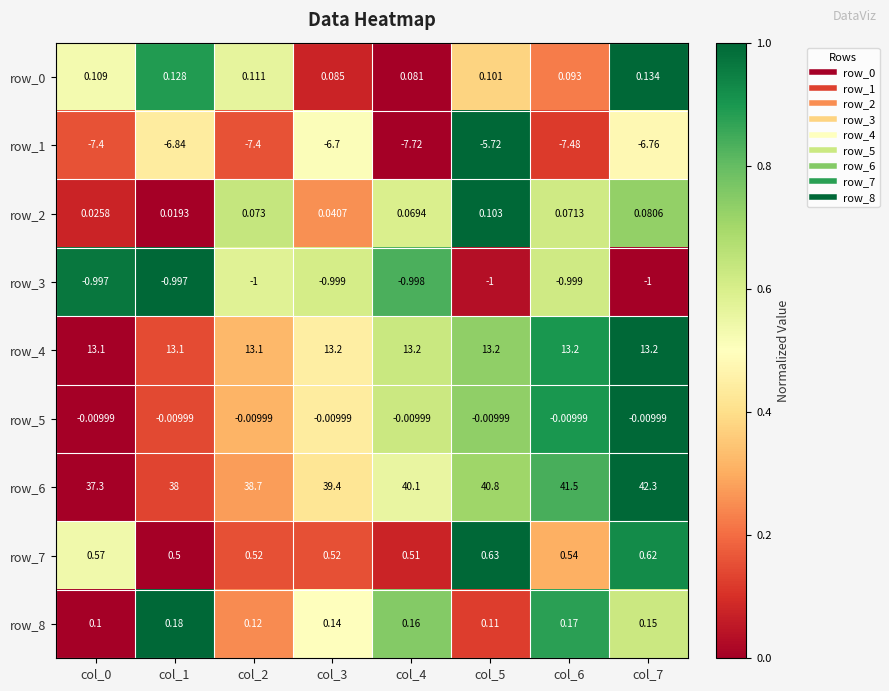

Is the value of row_4 at col_5 greater than the value of row_7 at col_4?

Yes